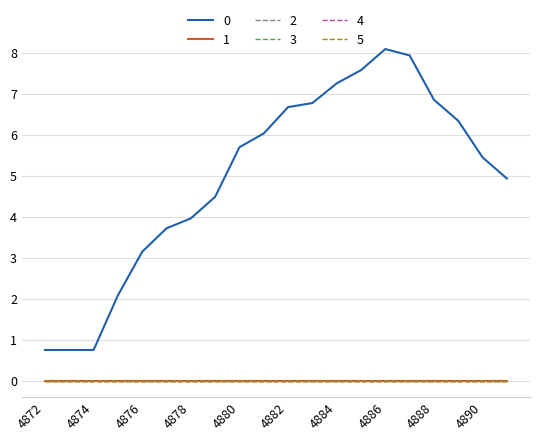

What is the greatest value displayed?

8.1